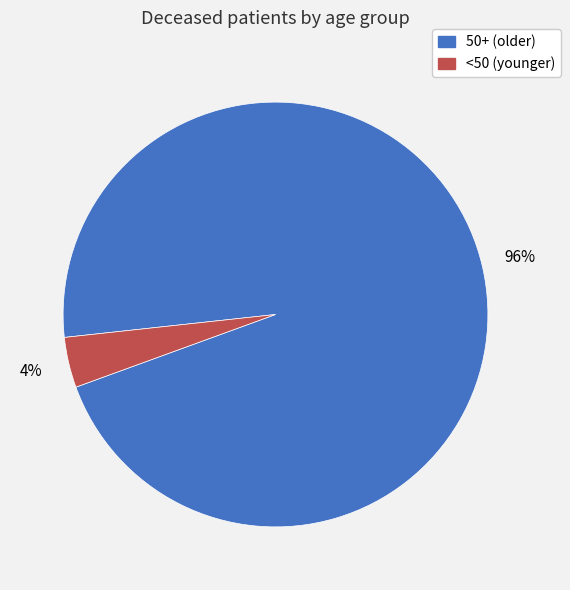

The 50+ (older) slice represents 96% of the pie. True or false?

True